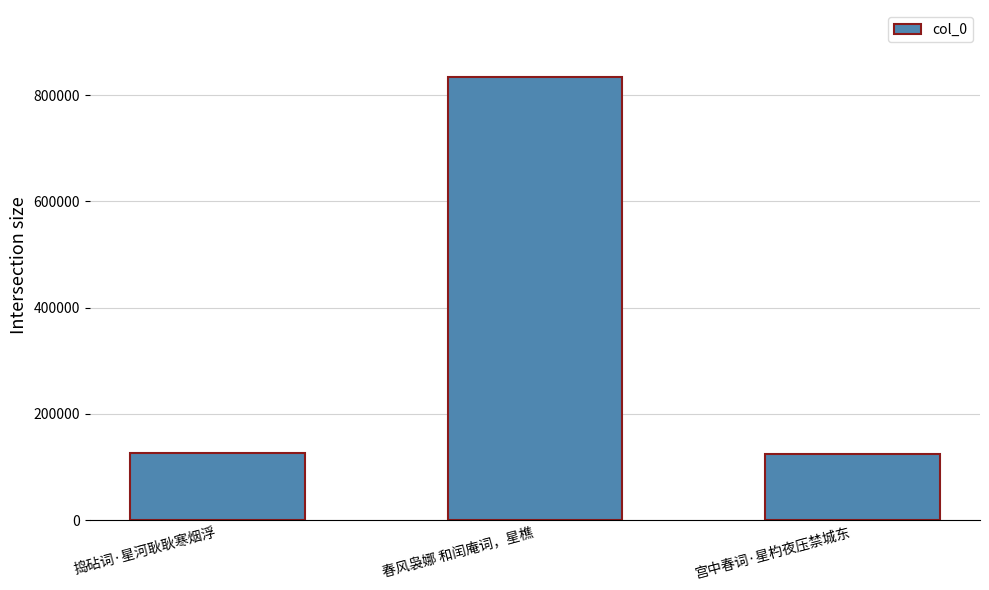

Is it true that the value at 宫中春词·星杓夜压禁城东 is 124776?

True